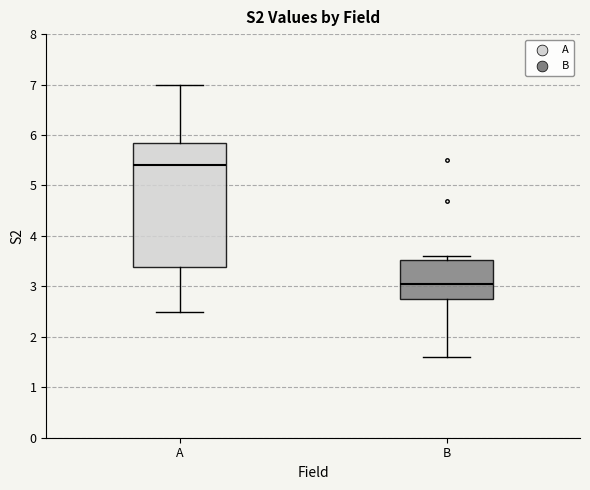

Where does the upper whisker of the box for A end on the y-axis? The values are not printed on the chart, so give them approximately, as read against the axis.

7.0